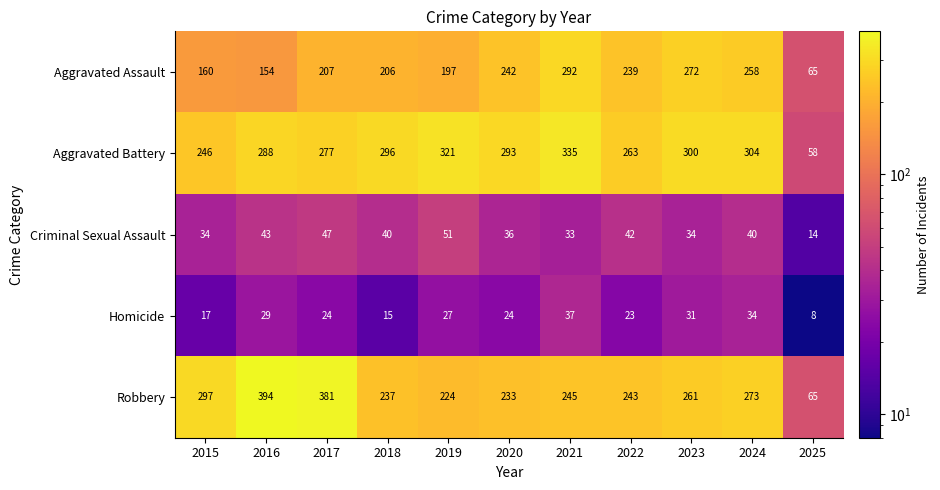

What is the approximate value of Homicide at 2021, to the nearest 10?

40